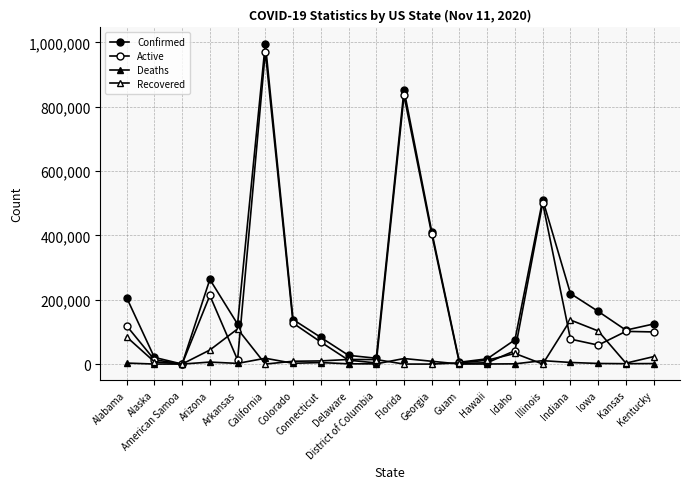

Count the number of data series in this chart.

4